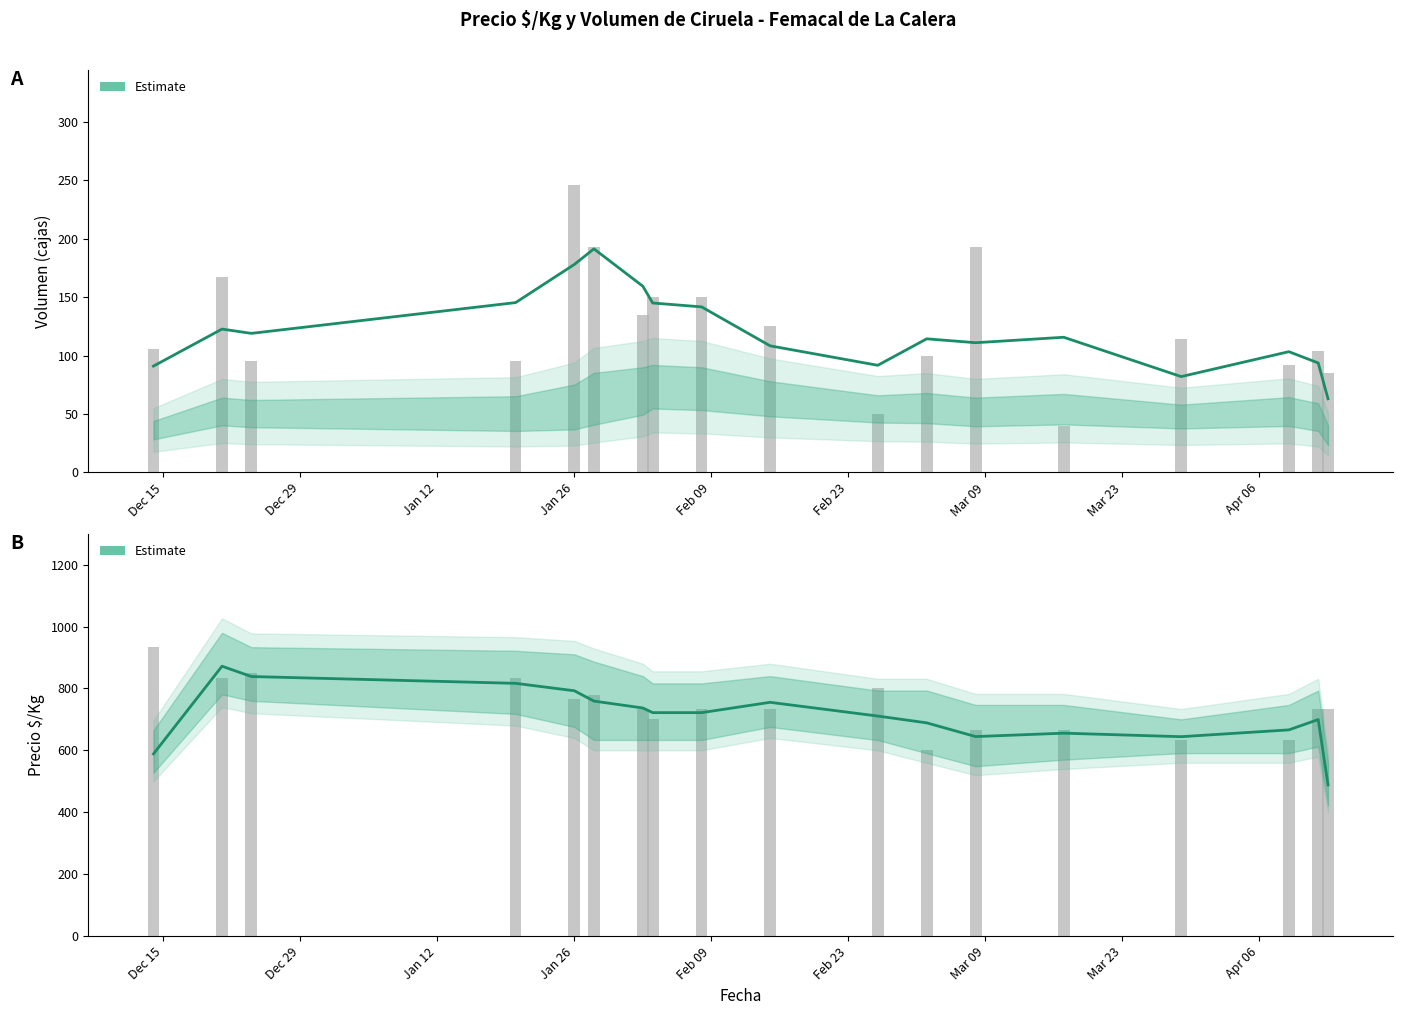

What is the average value of the Estimate (Volumen) series?

120.9